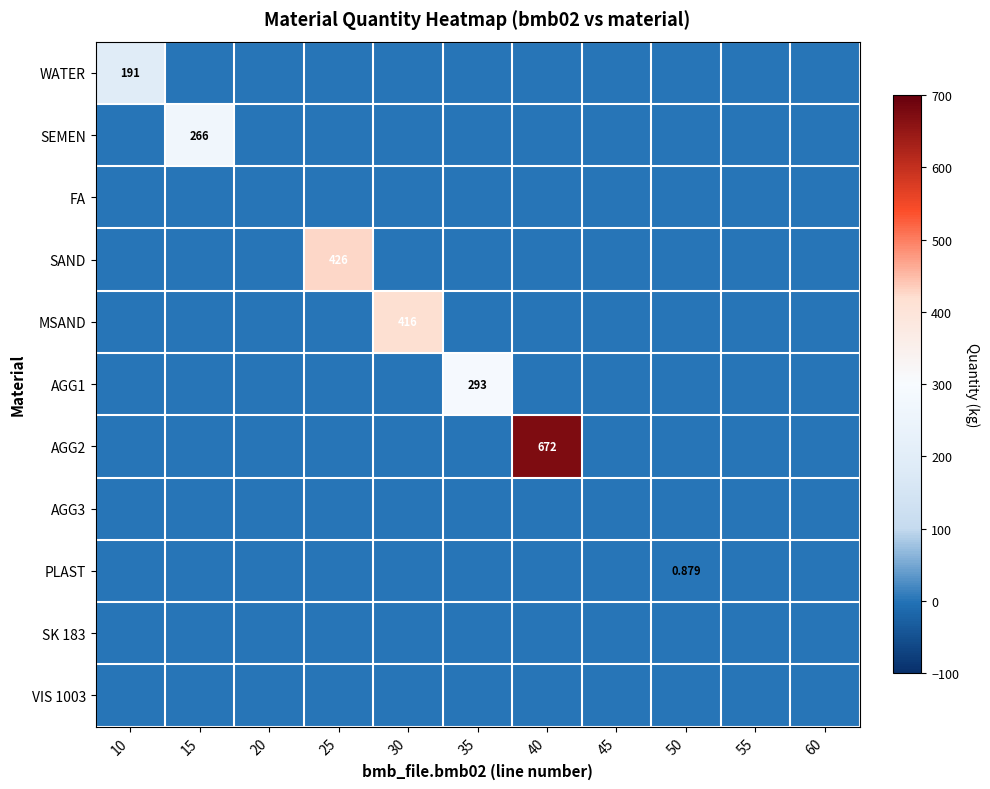

List the labels in order of FA value, largest first.

10, 15, 20, 25, 30, 35, 40, 45, 50, 55, 60